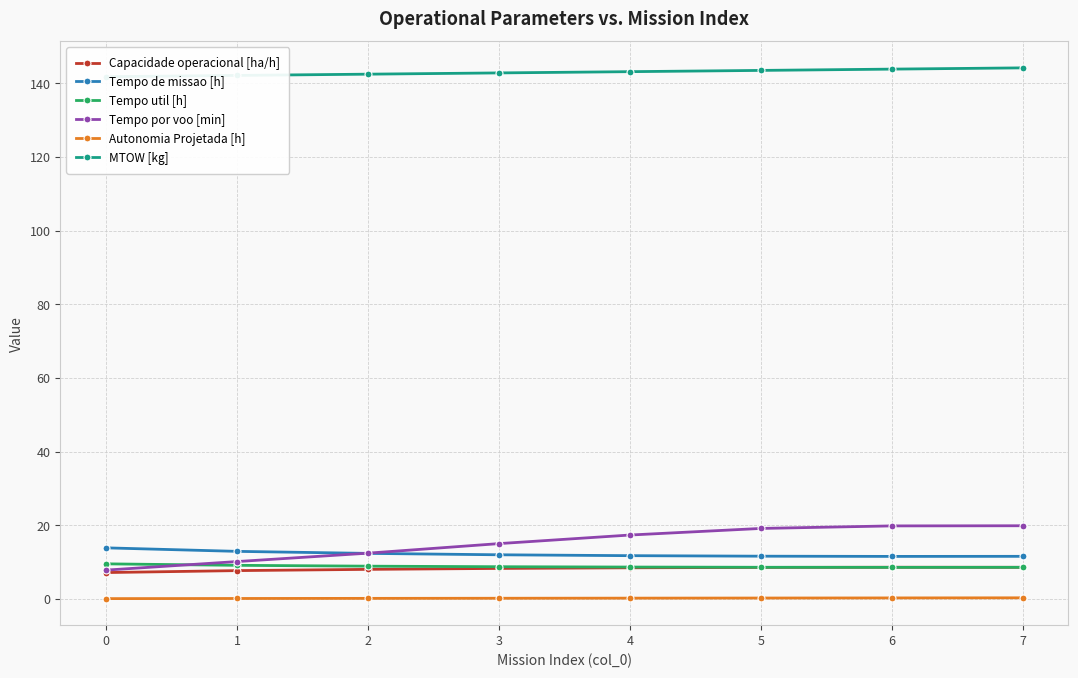

At which category is the sum across all series the highest?

7